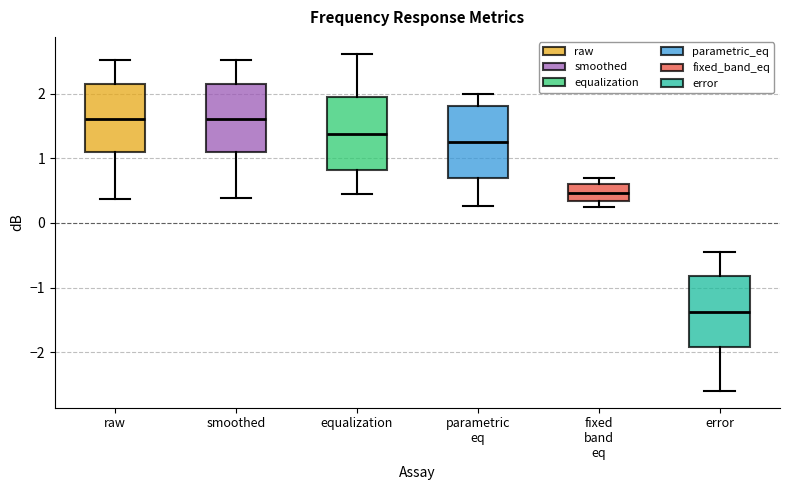

Where is the lower edge of the box for equalization on the y-axis? The values are not printed on the chart, so give them approximately, as read against the axis.

0.8